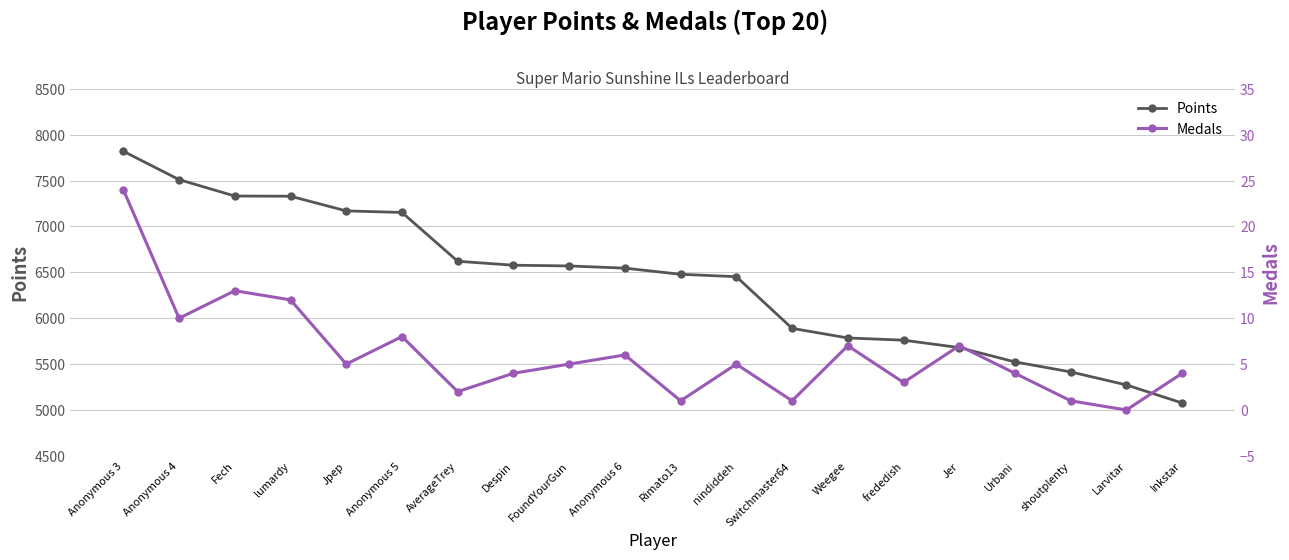

At how many categories does at least one series exceed 2901?

20